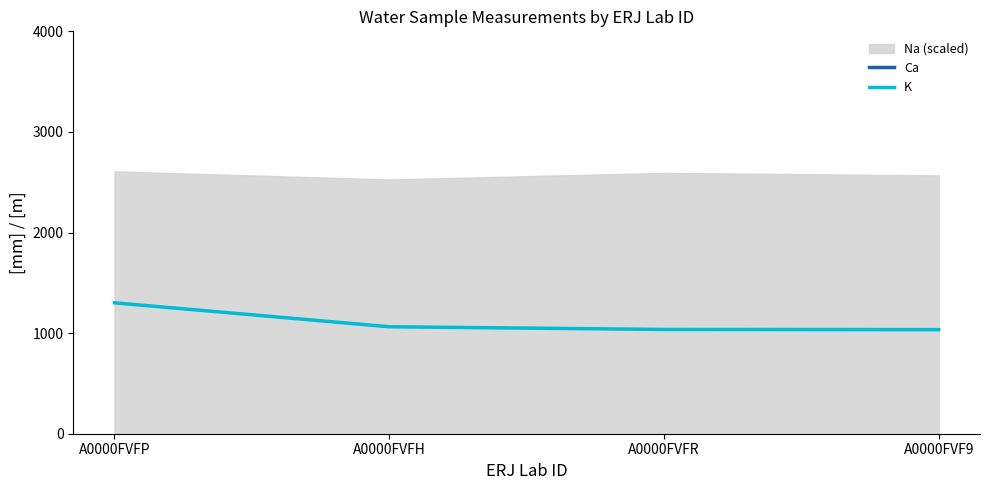

What is the maximum value for K?

1301.4